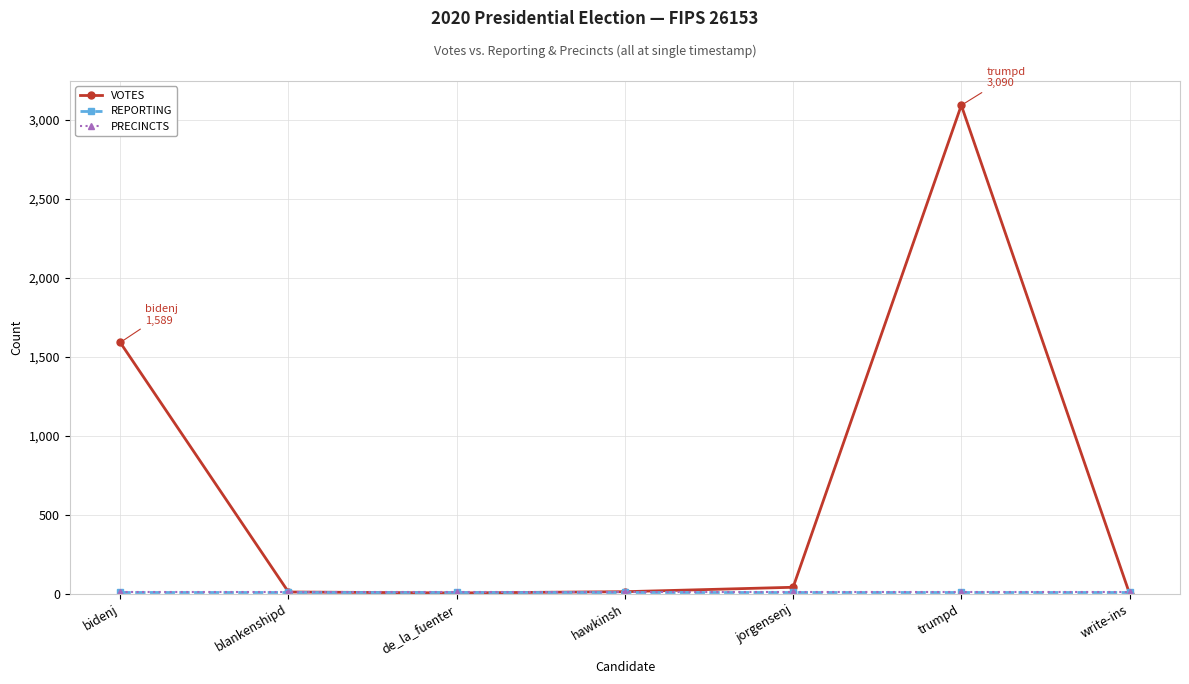

What is the label of the 2nd point from the left?

blankenshipd